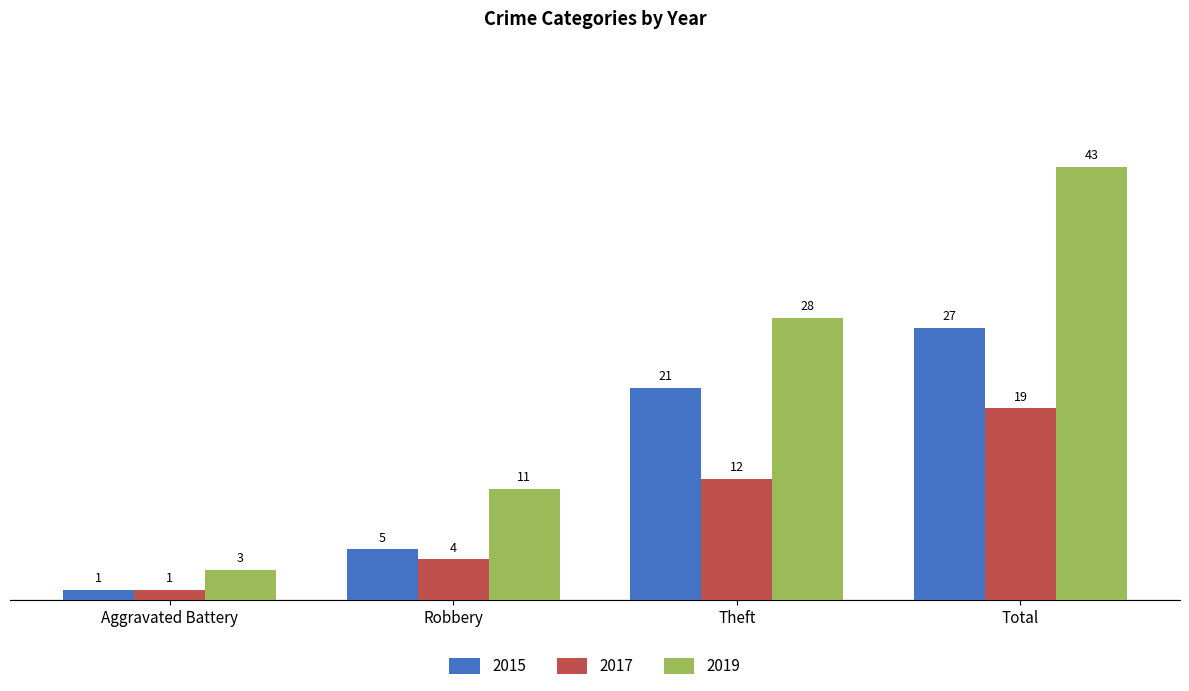

Are the bars horizontal?

No